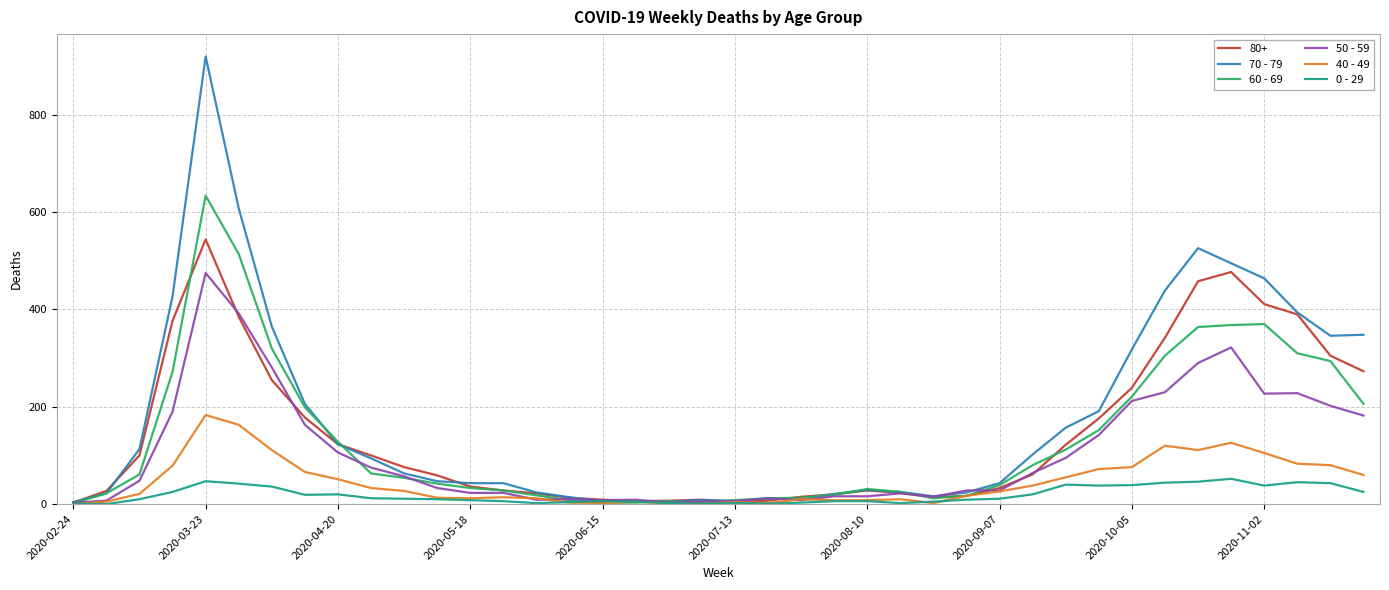

Rank the series by their maximum value, from lowest to highest.

0 - 29, 40 - 49, 50 - 59, 80+, 60 - 69, 70 - 79